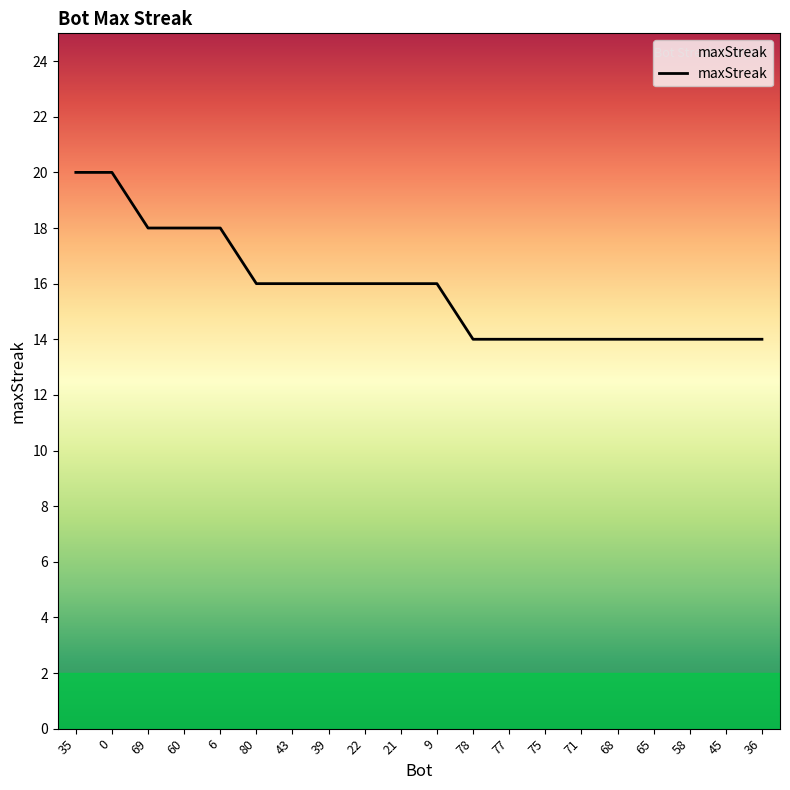

What position from the right is 80?

15